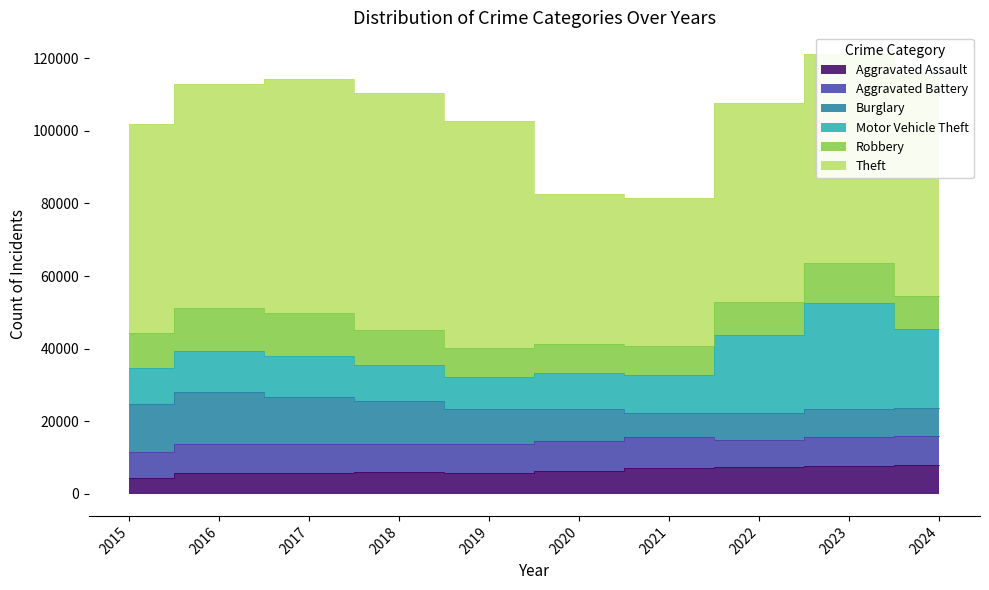

True or false: Aggravated Assault and Aggravated Battery intersect in this chart.

False